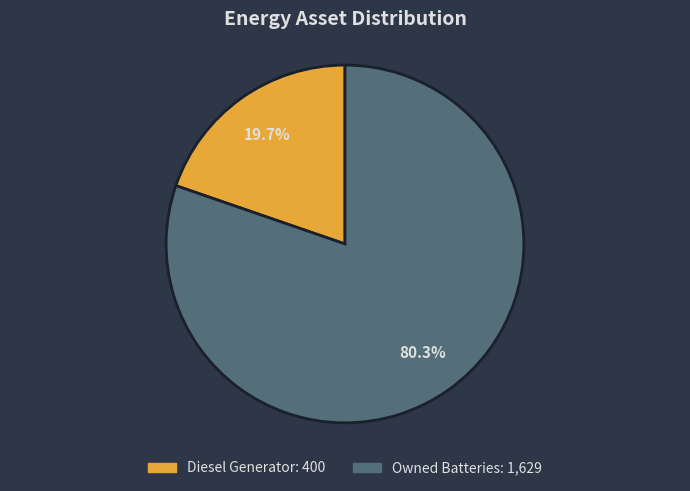

Is there any slice that represents more than half of the pie?

Yes